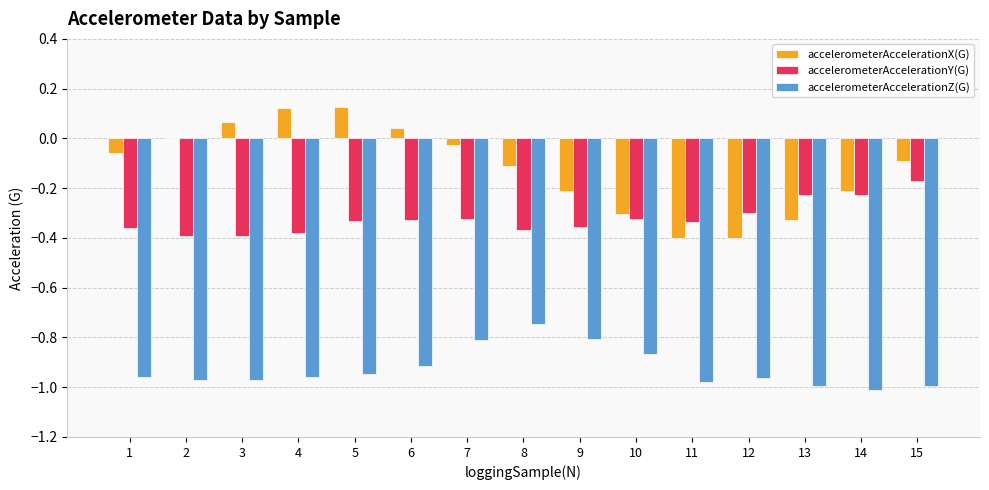

Is the value of accelerometerAccelerationZ(G) at 15 greater than the value of accelerometerAccelerationX(G) at 5?

No